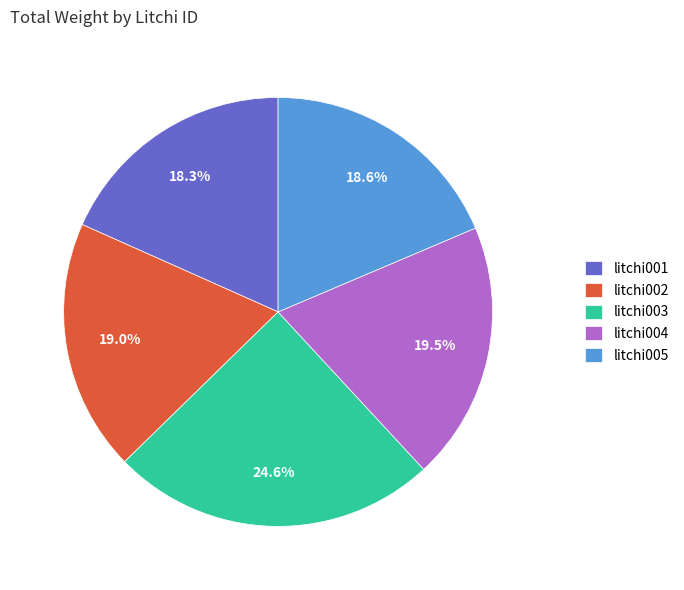

How many slices are in this pie chart?

5